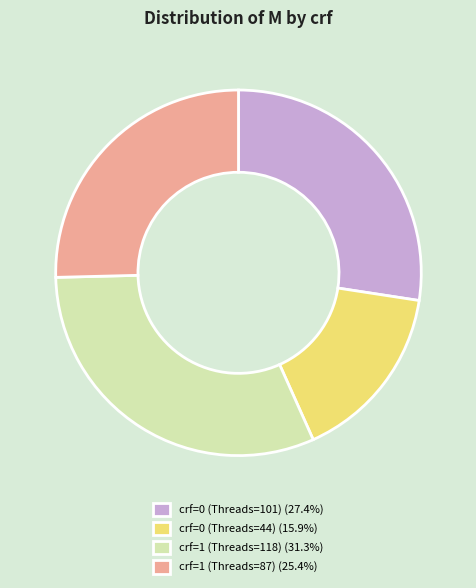

Is there a majority slice in this chart?

No